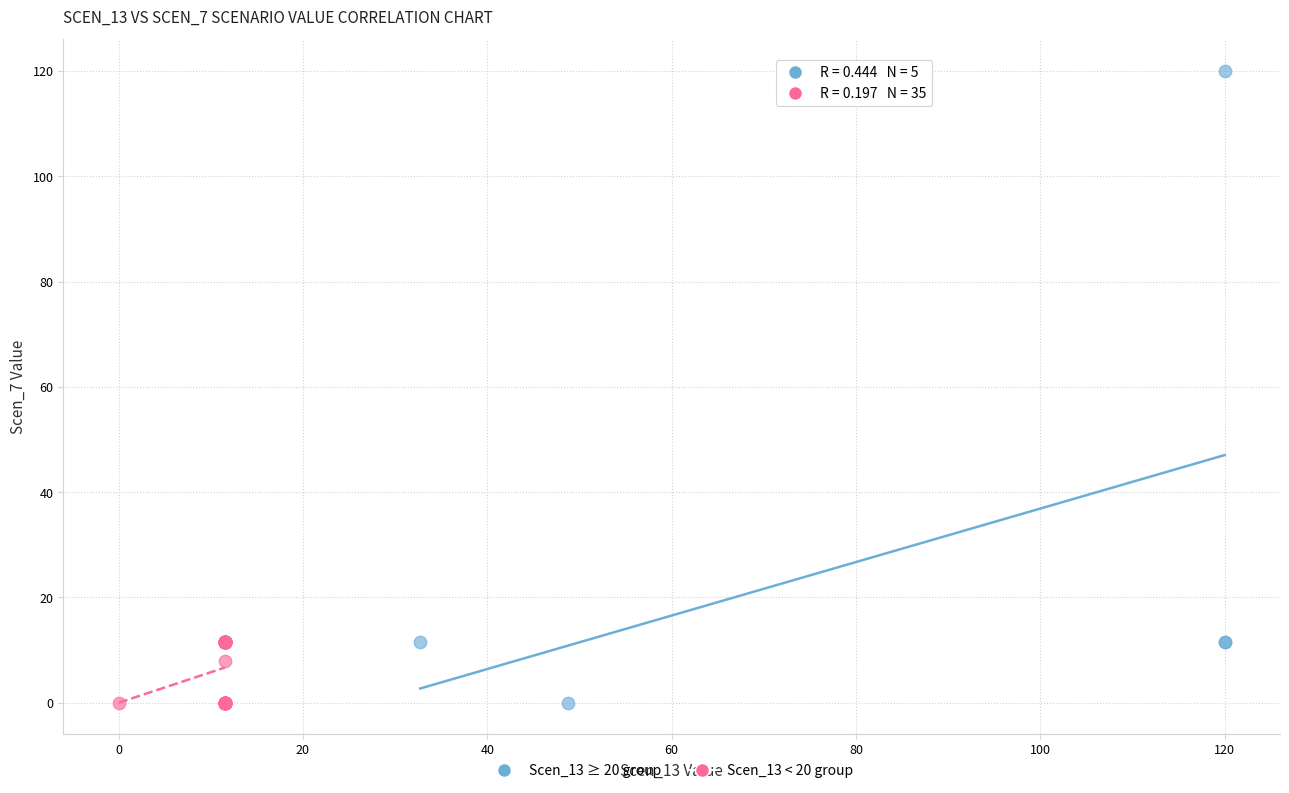

Which series has the largest Y range (max minus min)?

Scen_13 ≥ 20 group